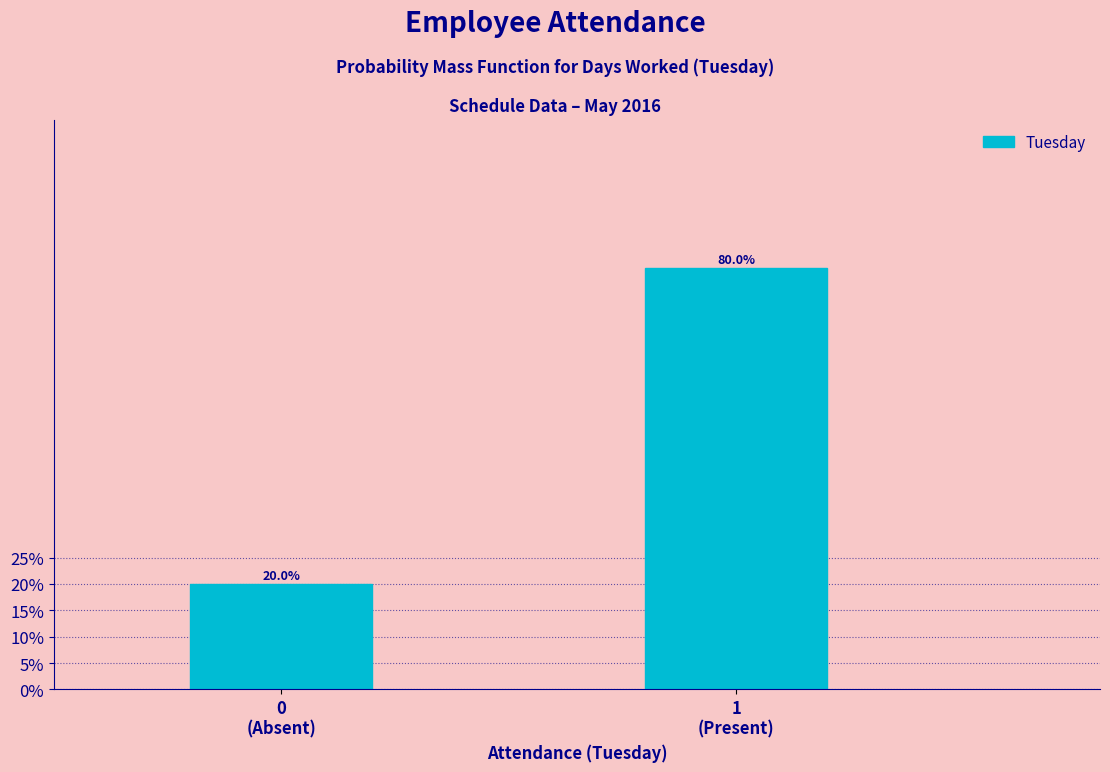

Reading left to right, transcribe all the data shown in this chart.

20	80